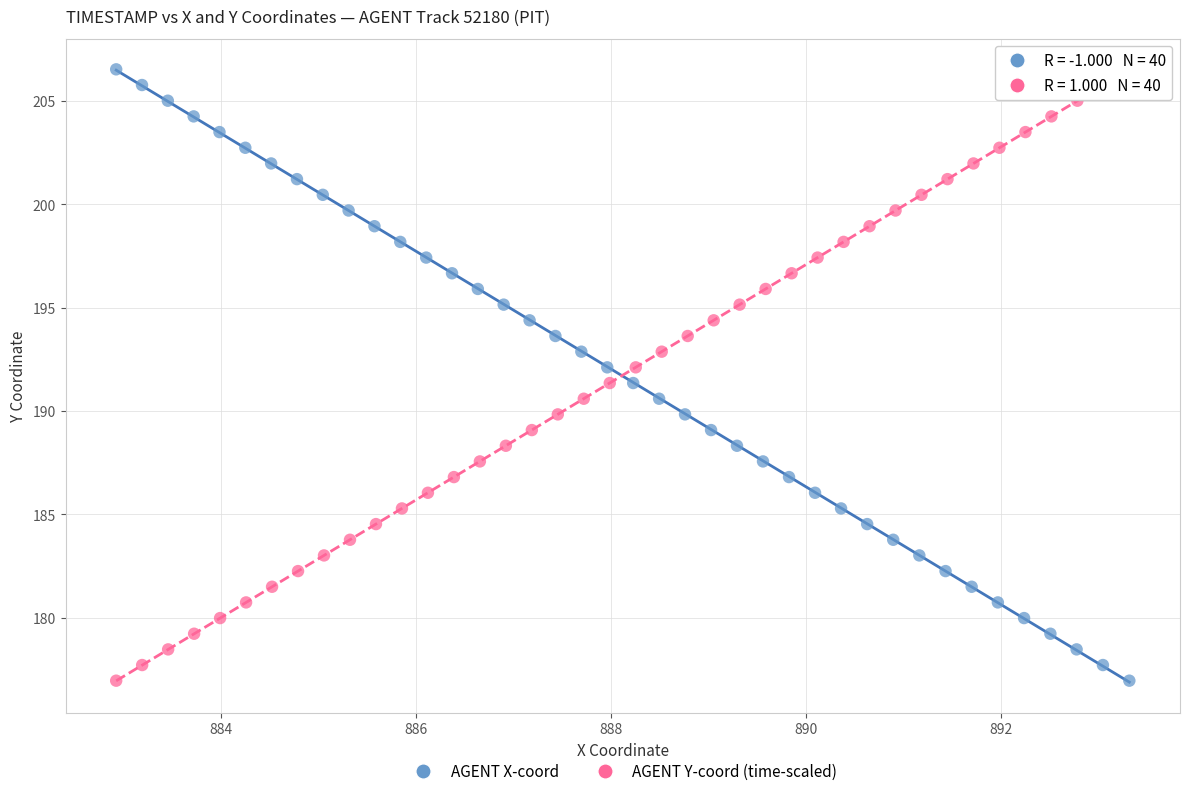

What are all the series names shown in the legend?

AGENT X-coord, AGENT Y-coord (time-scaled)